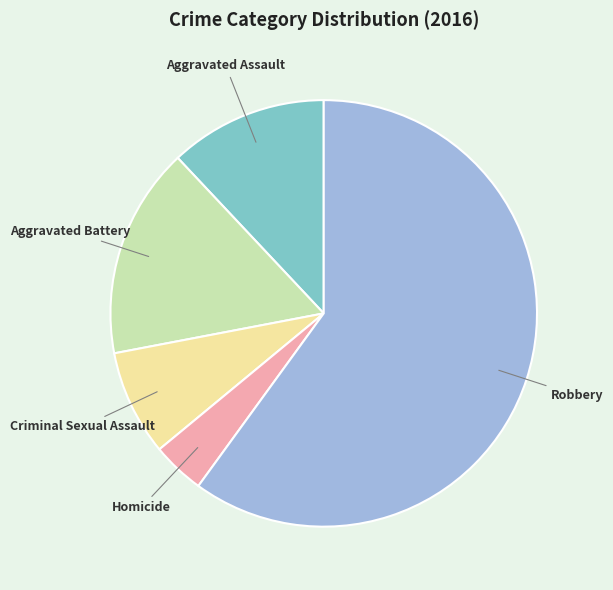

Does any single category account for the majority?

Yes